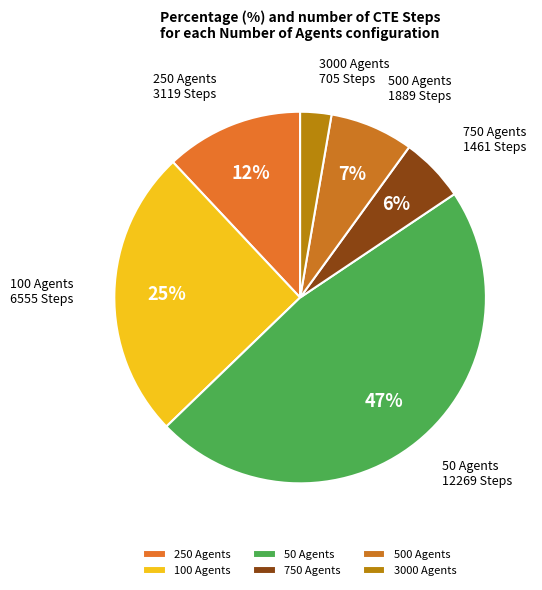

How many segments does this pie chart have?

6